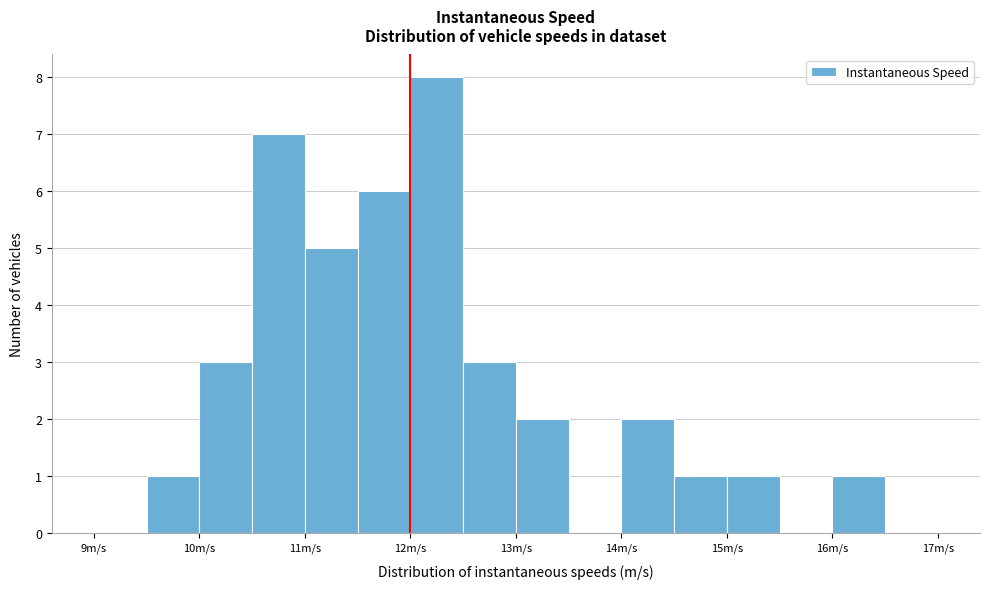

Over which range of the x-axis is the bar tallest?

12.0 to 12.5